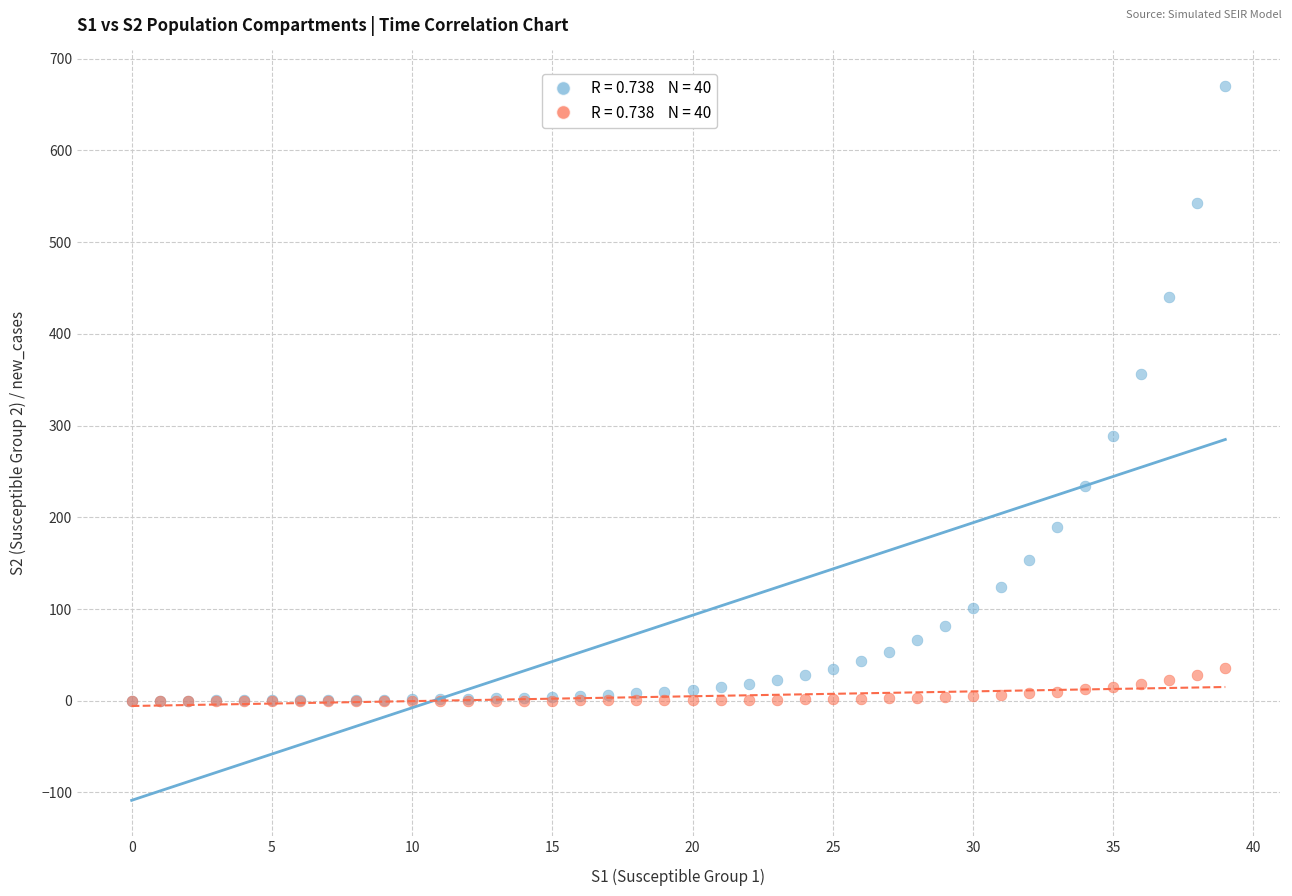

Across all series, what Y value is closest to 335?

356.1